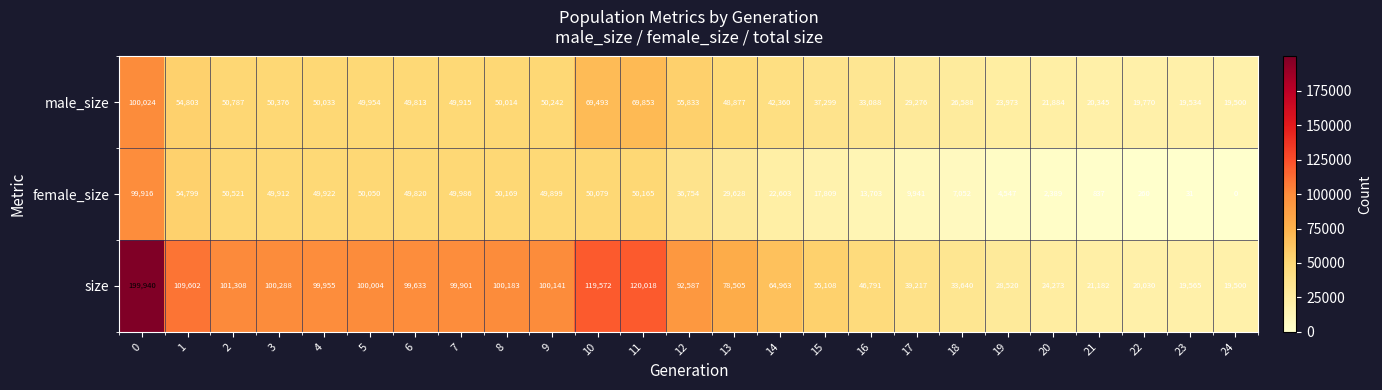

Rank the series at 18 from lowest to highest value.

female_size, male_size, size